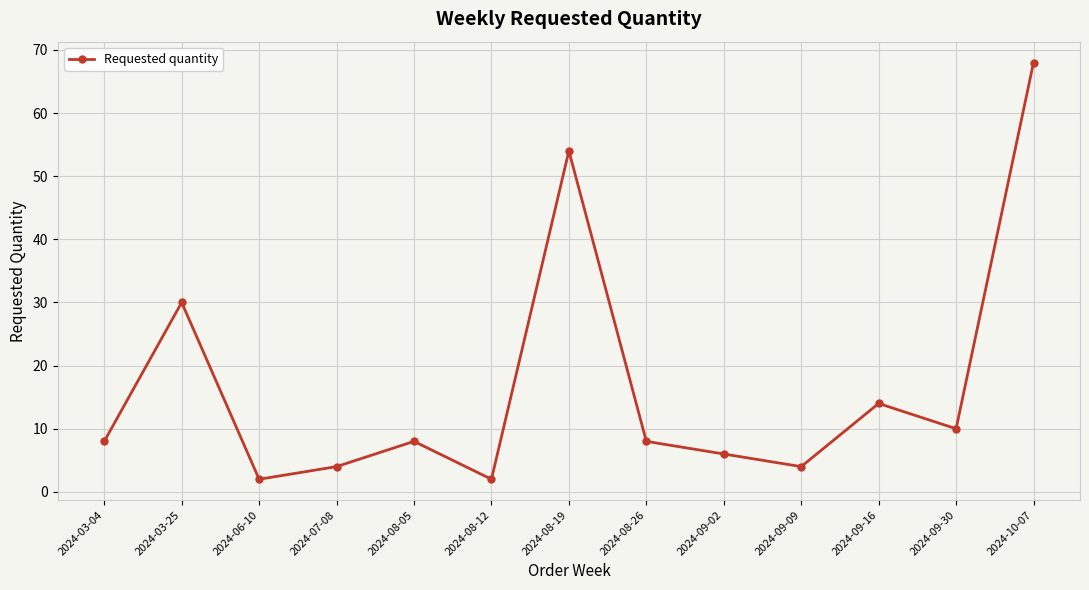

What is the difference between the maximum and second lowest values?

66